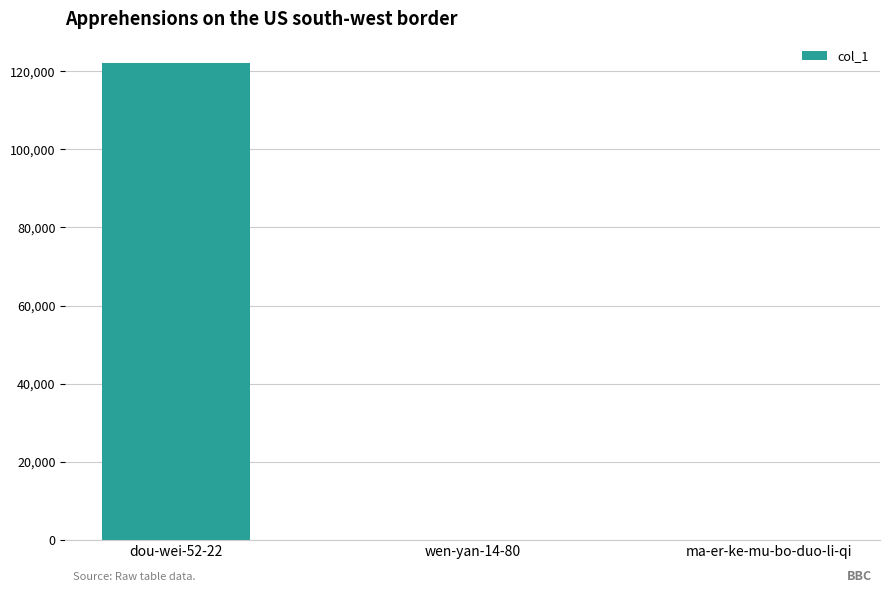

Which label corresponds to the largest value in the chart?

dou-wei-52-22